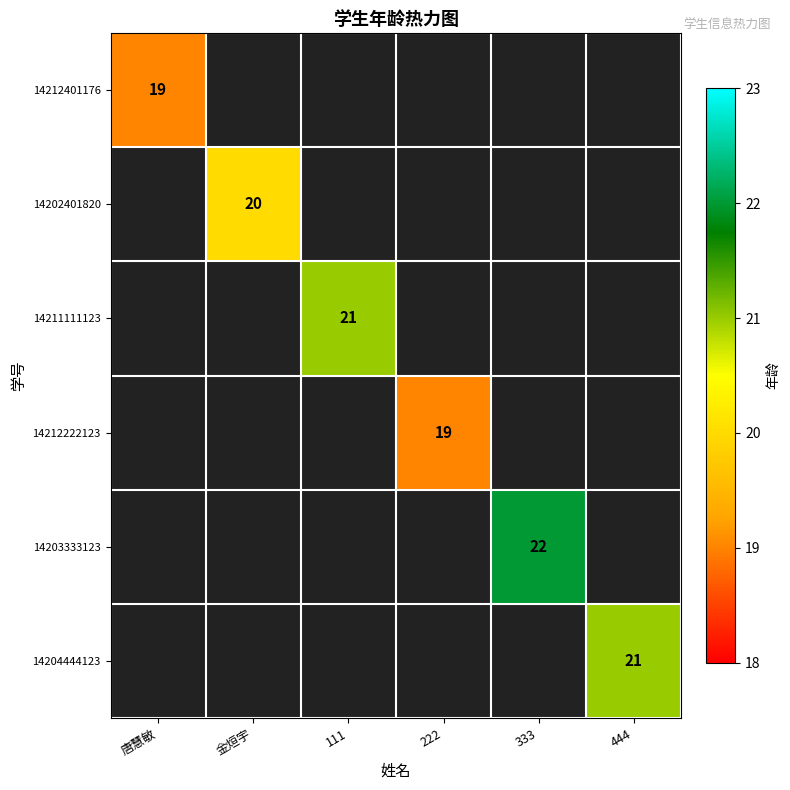

What is the minimum value shown in the chart?

19.0